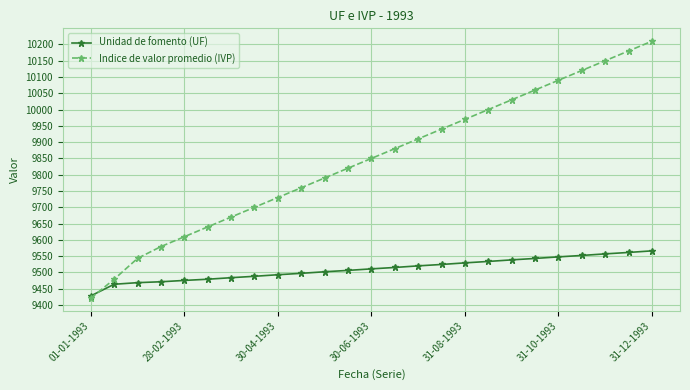

List the series in order of their peak value, lowest first.

Unidad de fomento (UF), Indice de valor promedio (IVP)